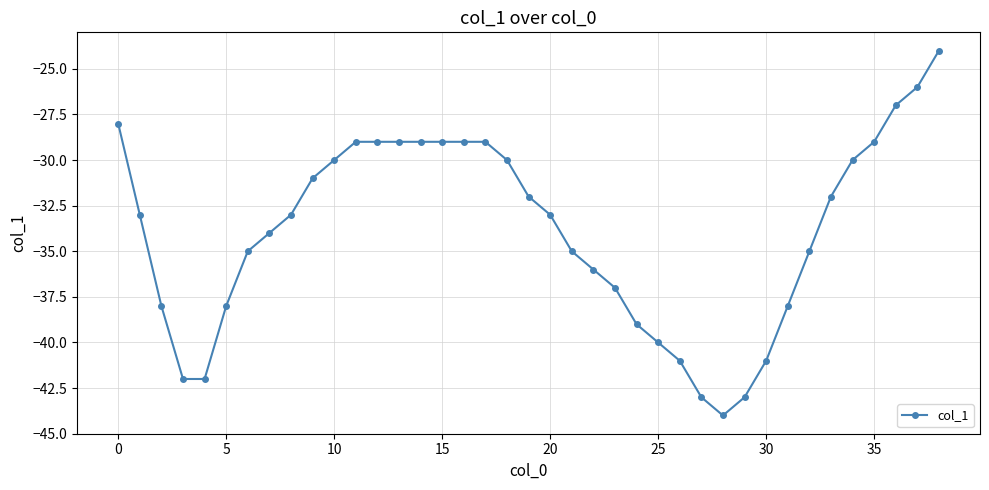

What is the value of the 39th point from the left?

-24